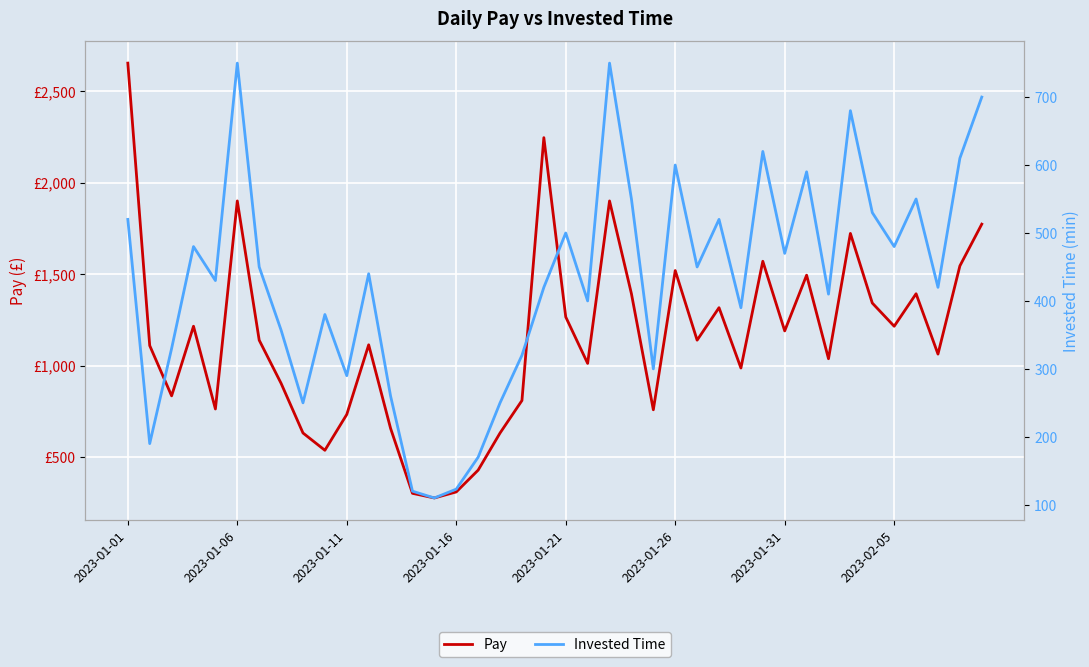

What is the difference between the Invested Time values at 37 and 32?

10.0